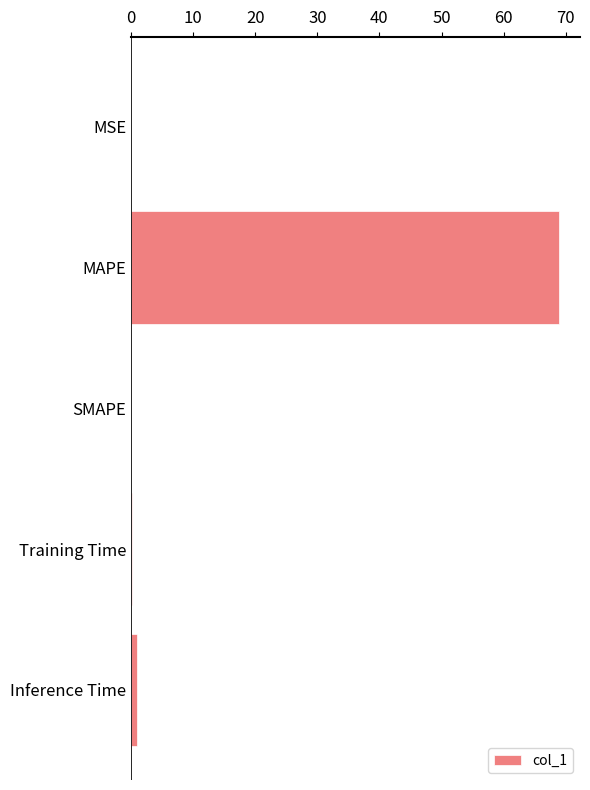

Count the number of data series in this chart.

1